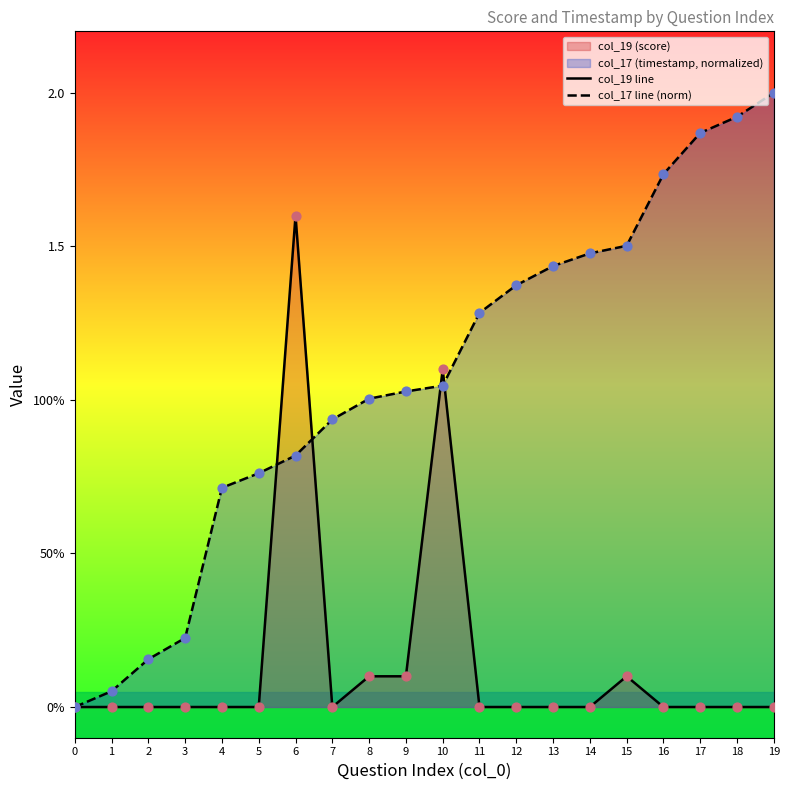

Which series has the largest total across all categories?

col_17 line (norm)